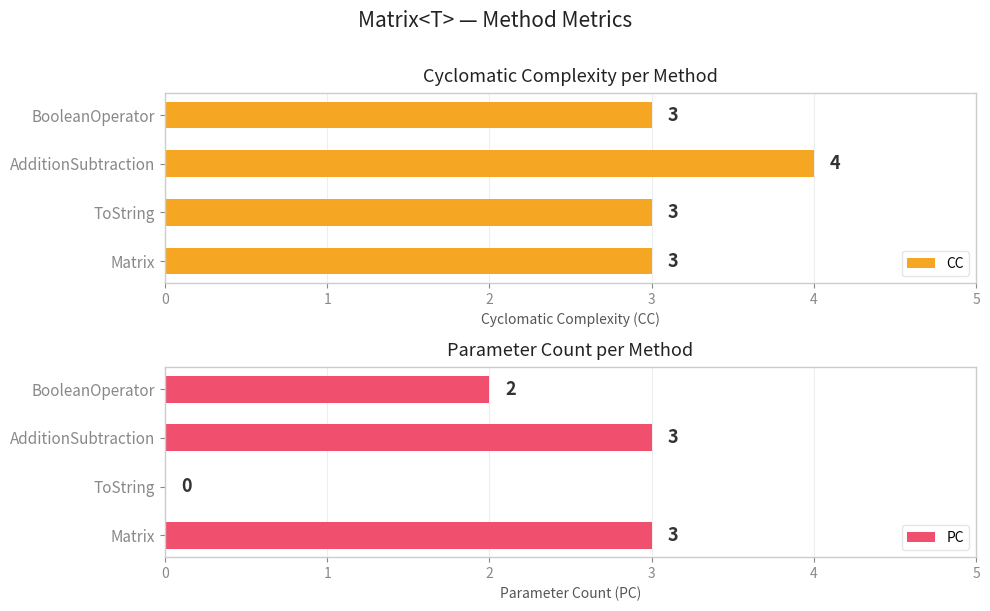

What is the value of the CC bar at the 1st from the left?

3